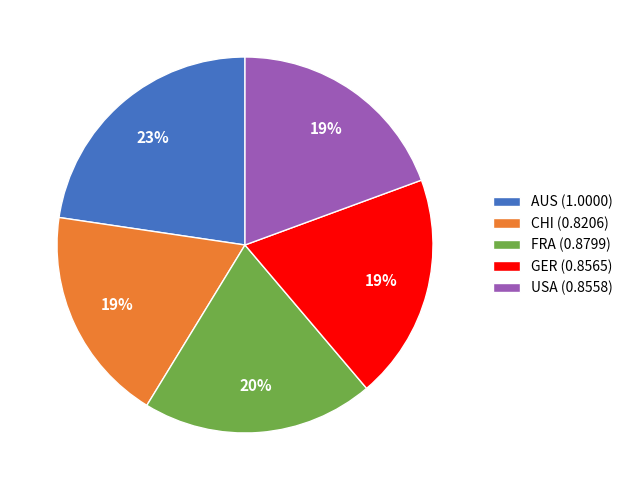

How many segments does this pie chart have?

5